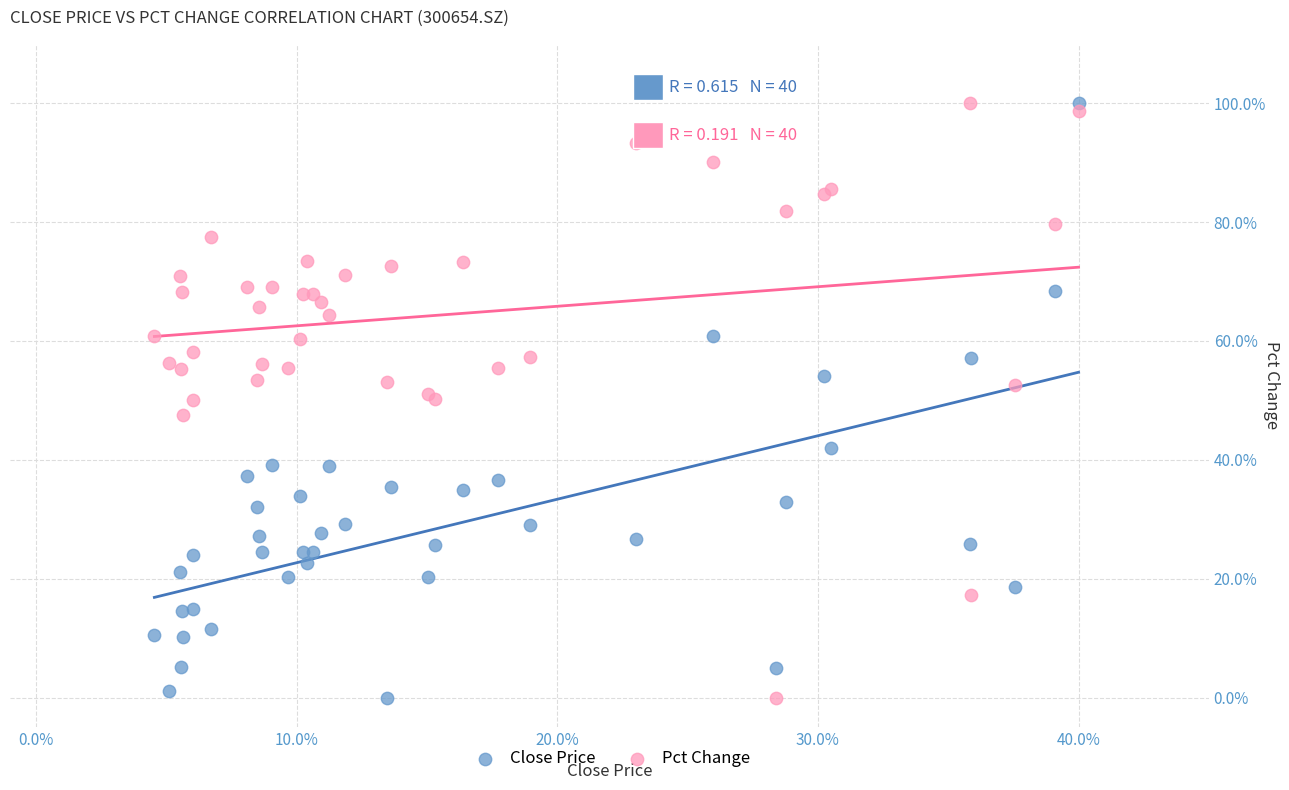

What are all the series names shown in the legend?

Close Price, Pct Change